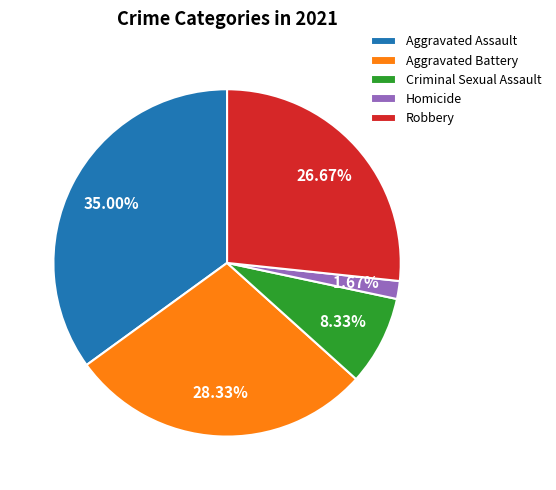

Which category has the biggest portion of the pie?

Aggravated Assault